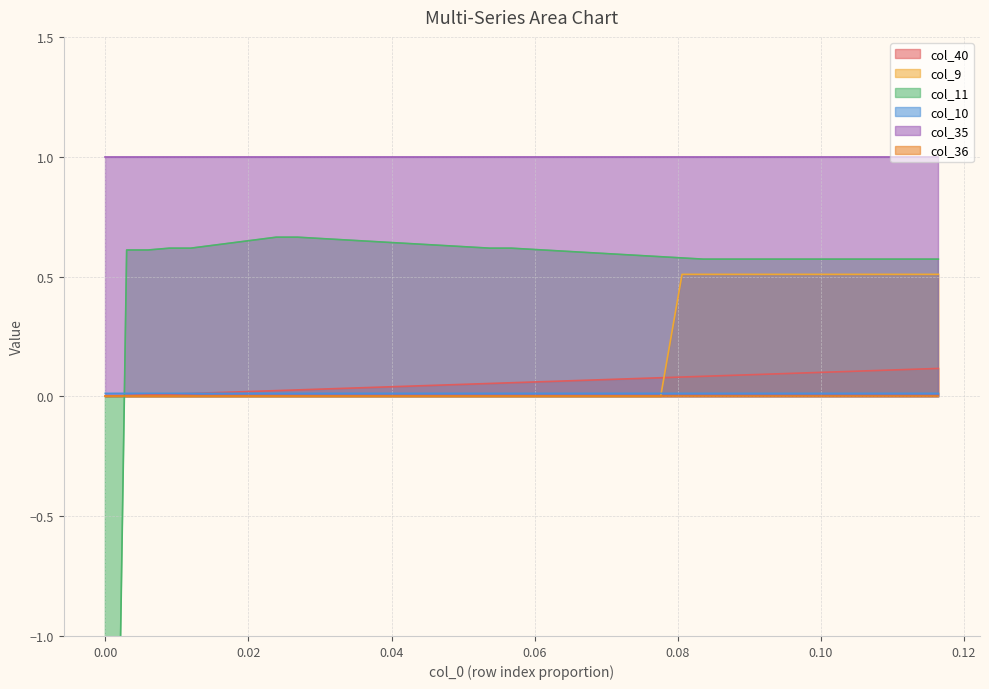

What is the maximum value for col_9?

0.5